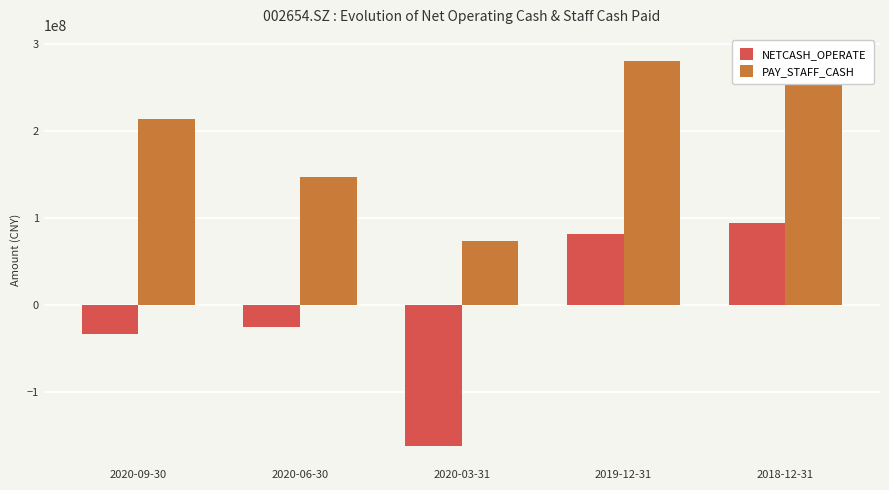

How many categories are shown in the chart?

5